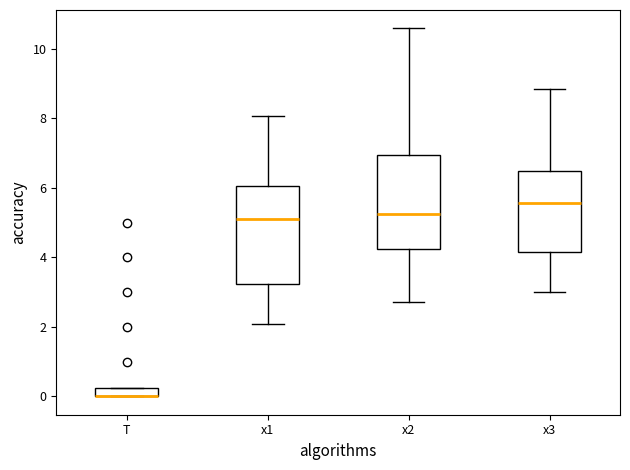

Where is the upper edge of the box for x3 on the y-axis? The values are not printed on the chart, so give them approximately, as read against the axis.

6.4